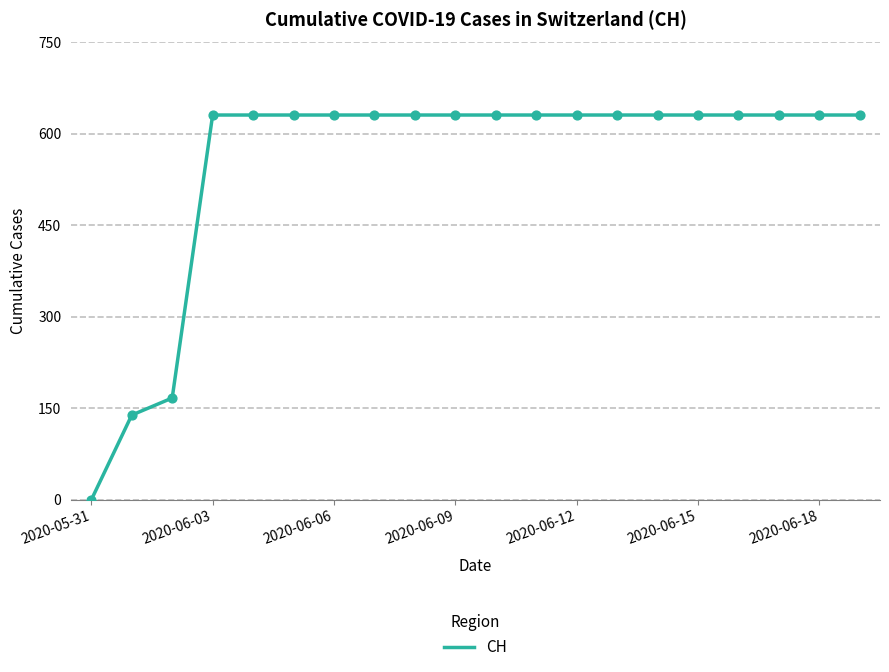

What is the maximum value shown in the chart?

631